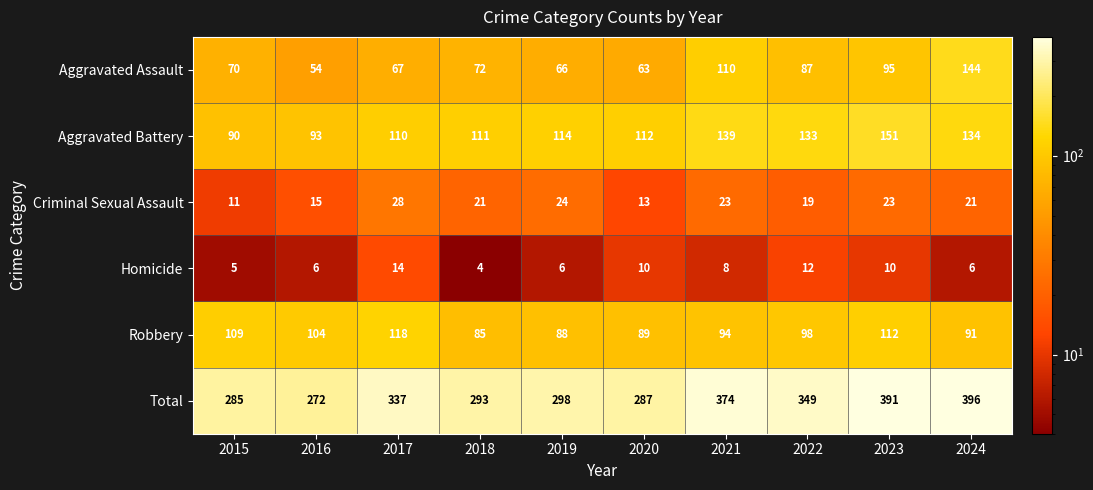

Rank the series at 2016 from highest to lowest value.

Total, Robbery, Aggravated Battery, Aggravated Assault, Criminal Sexual Assault, Homicide